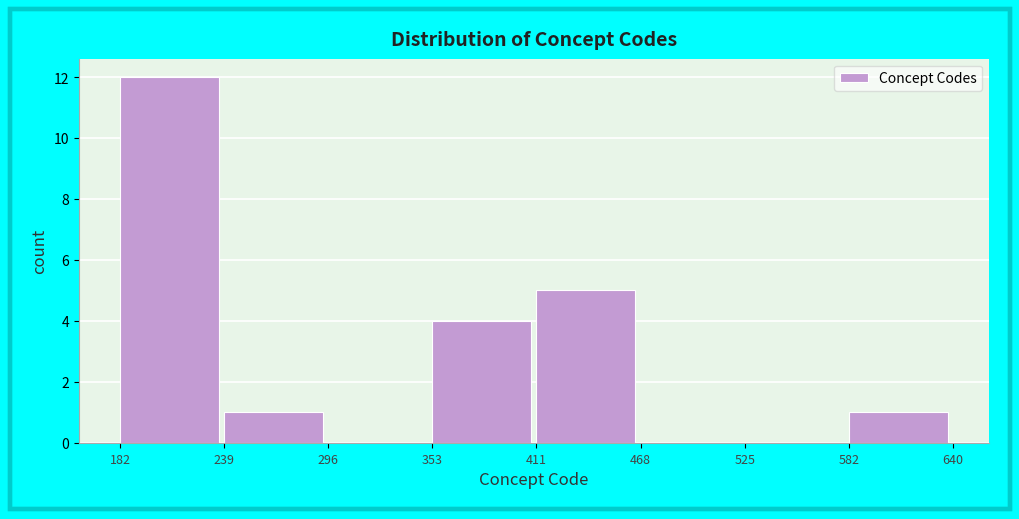

Which range on the x-axis has the tallest bar?

182 to 239